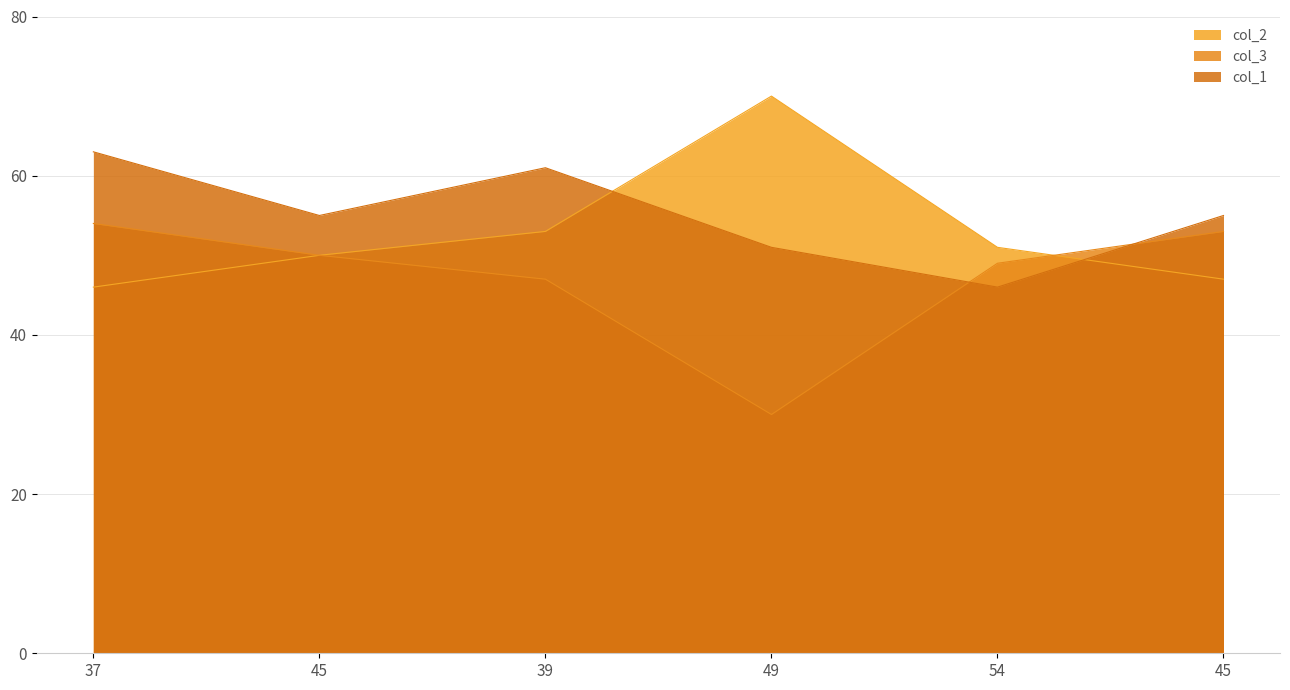

At 49, list the series in order from smallest to largest.

col_3, col_1, col_2